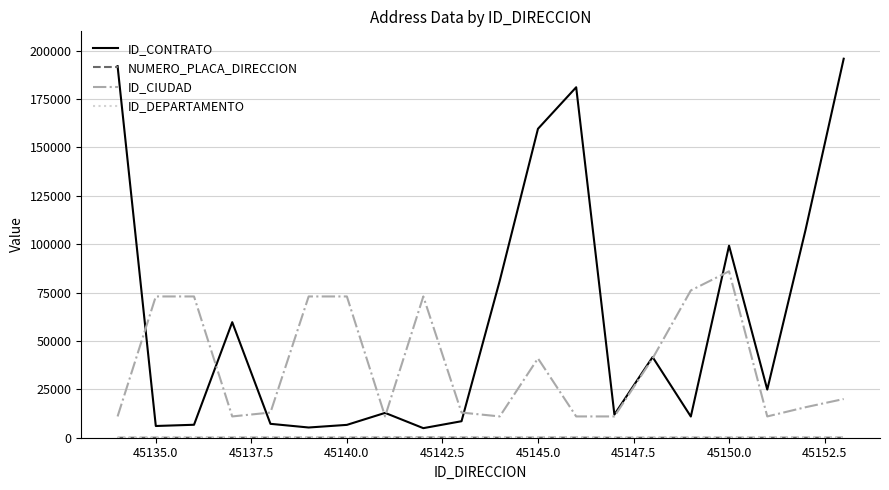

Which series has the largest total across all categories?

ID_CONTRATO